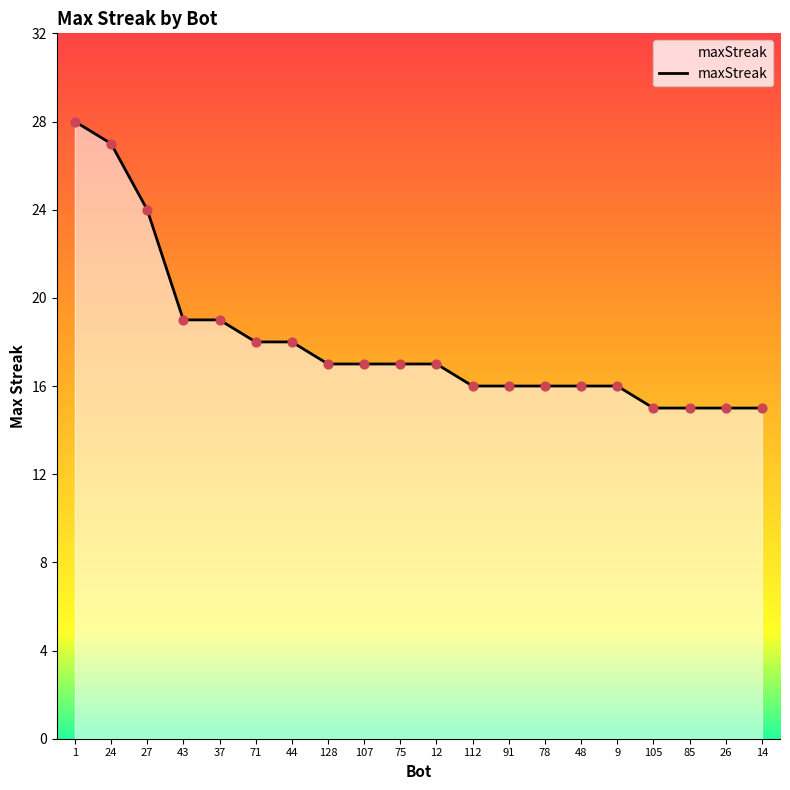

What is the change in value from 1 to 128?

-11